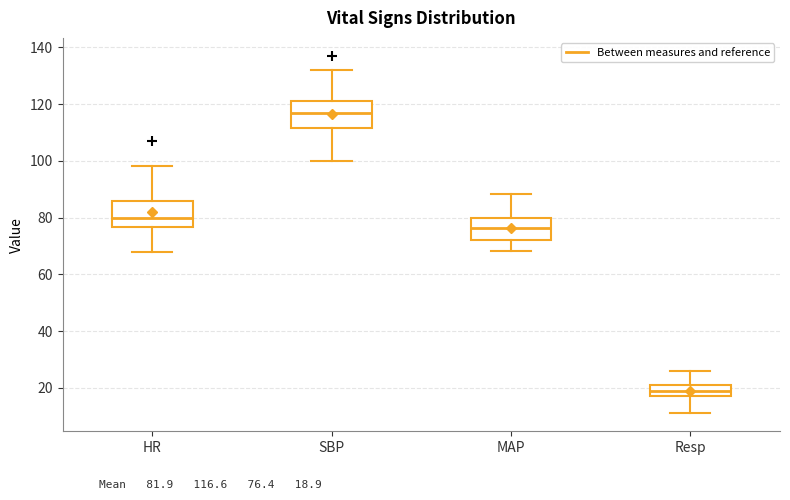

Reading left to right, read every box against the y-axis: the position of its median line, the range the box covers, and the ends of its whiskers. The values are not printed on the chart, so give them approximately, as read against the axis.

HR: median 80, box 76 to 86, whiskers 68 to 98
SBP: median 118, box 112 to 122, whiskers 100 to 132
MAP: median 76, box 72 to 80, whiskers 68 to 88
Resp: median 20, box 18 to 22, whiskers 12 to 26